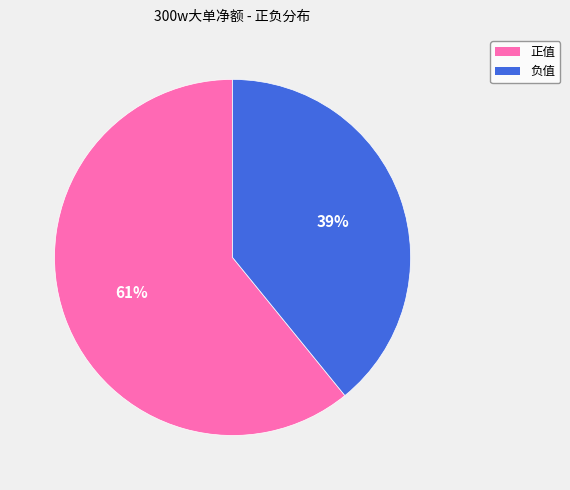

Is there any slice that represents more than half of the pie?

Yes